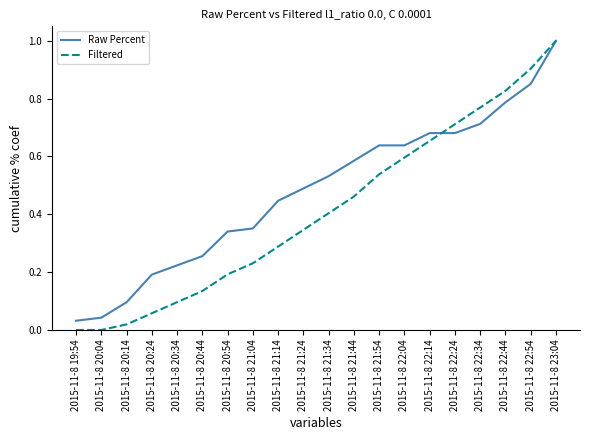

Which series has the widest spread of values?

Filtered